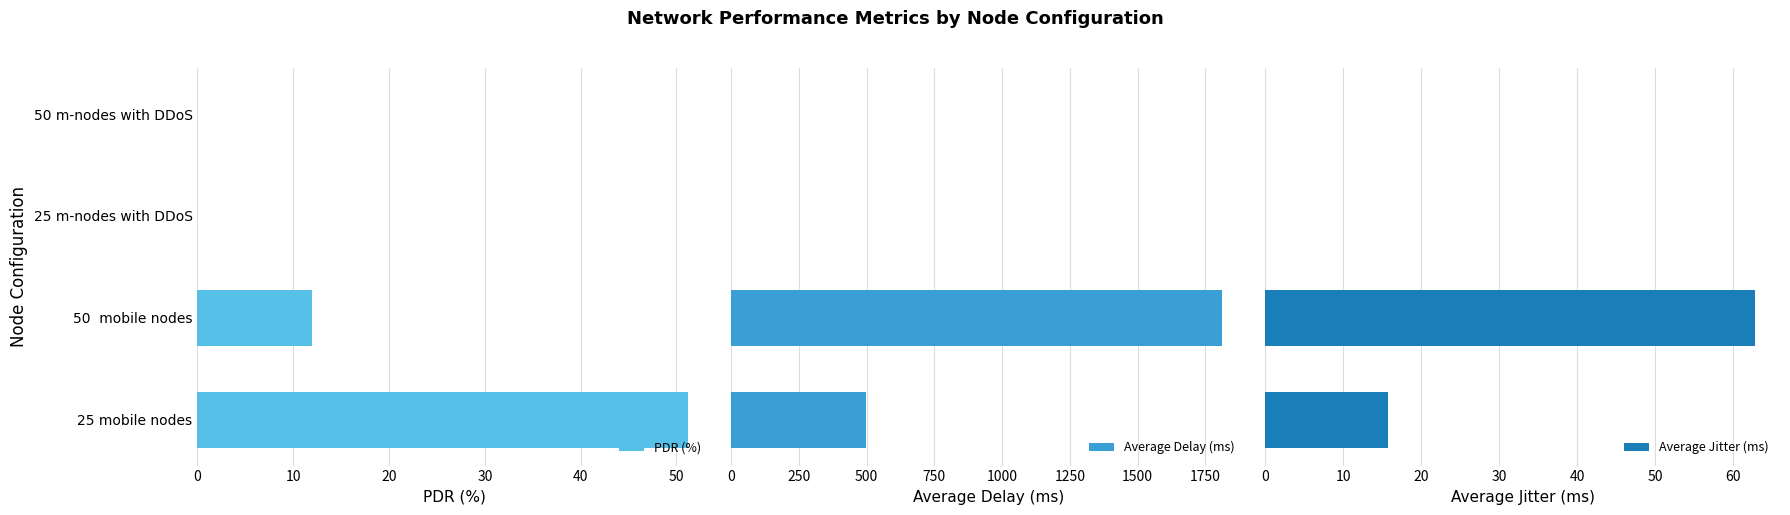

What is the sum of all PDR (%) values?

63.2